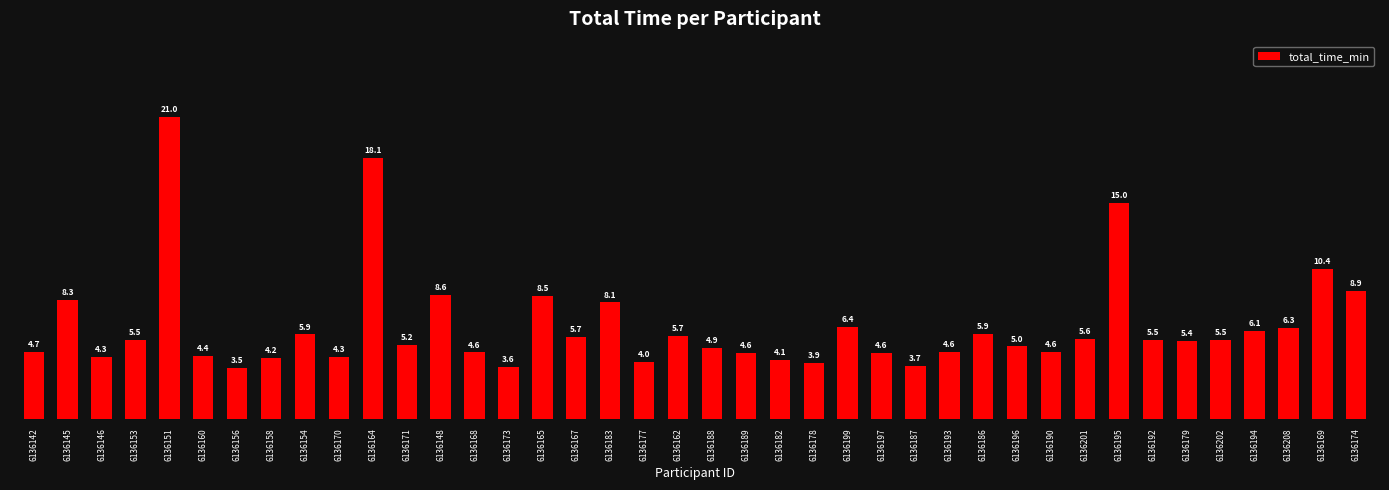

Reading right to left, list all the values displayed in this chart.

8.9	10.4	6.3	6.1	5.5	5.4	5.5	15.0	5.6	4.6	5.0	5.9	4.6	3.7	4.6	6.4	3.9	4.1	4.6	4.9	5.7	4.0	8.1	5.7	8.5	3.6	4.6	8.6	5.2	18.1	4.3	5.9	4.2	3.5	4.4	21.0	5.5	4.3	8.3	4.7